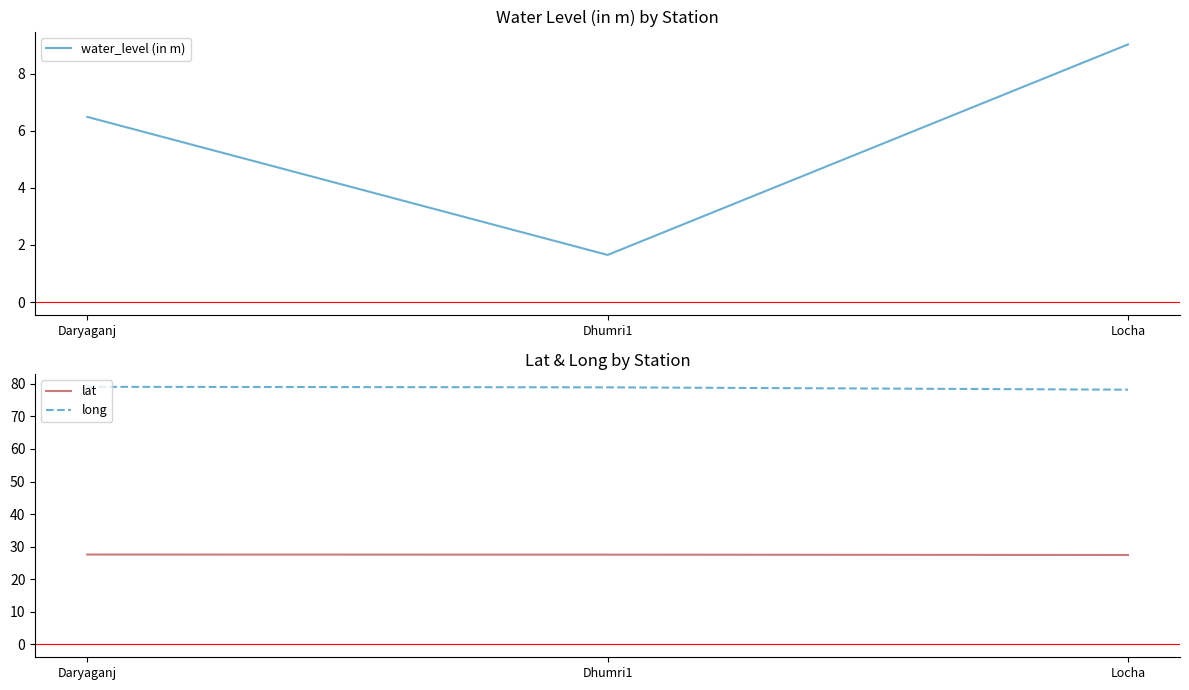

True or false: lat has a value of 37.7 at Dhumri1.

False